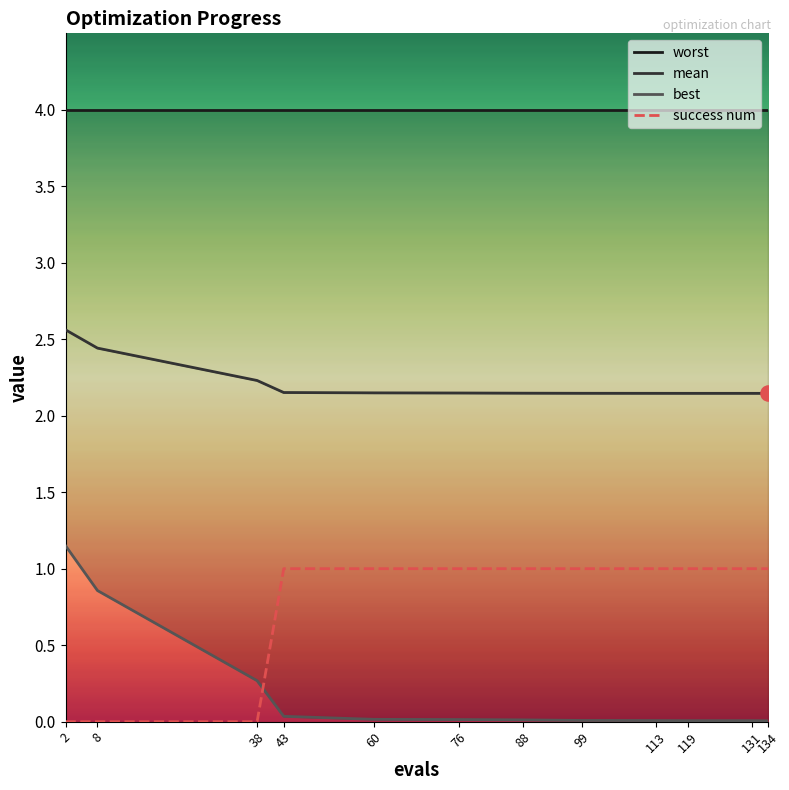

What is the total value across all series at 8?

7.3